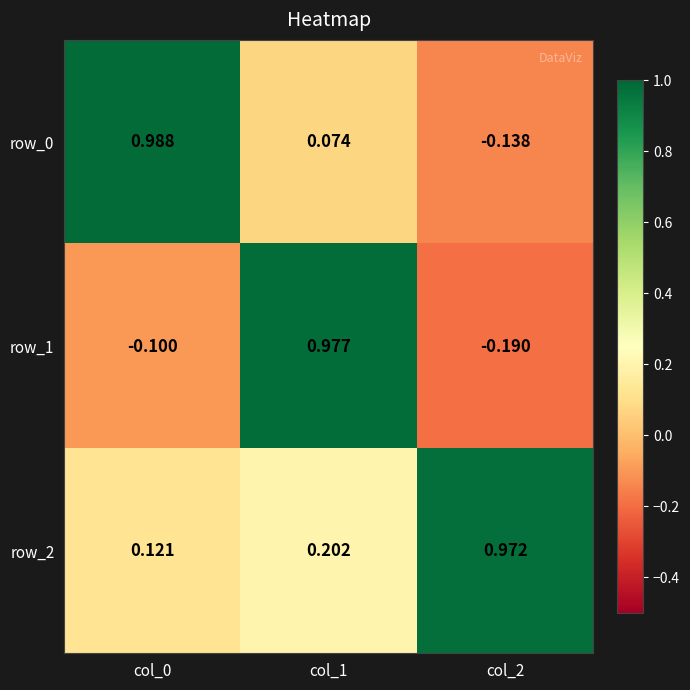

Is the value of row_1 at col_1 greater than the value of row_2 at col_0?

Yes